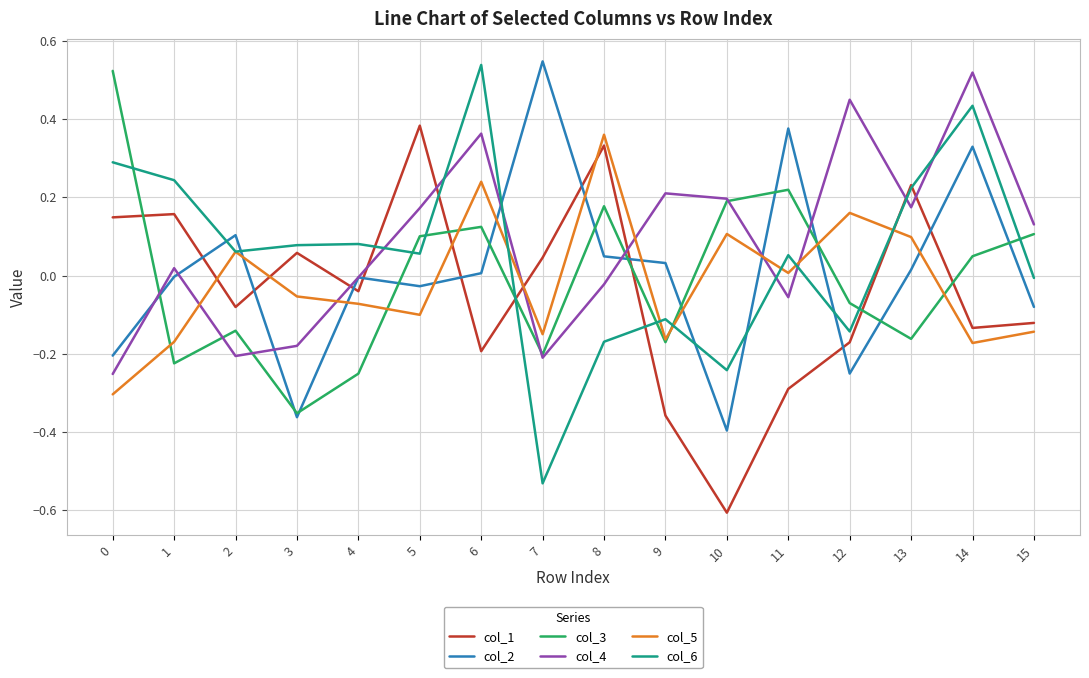

What is the total value across all series at 14?

1.0